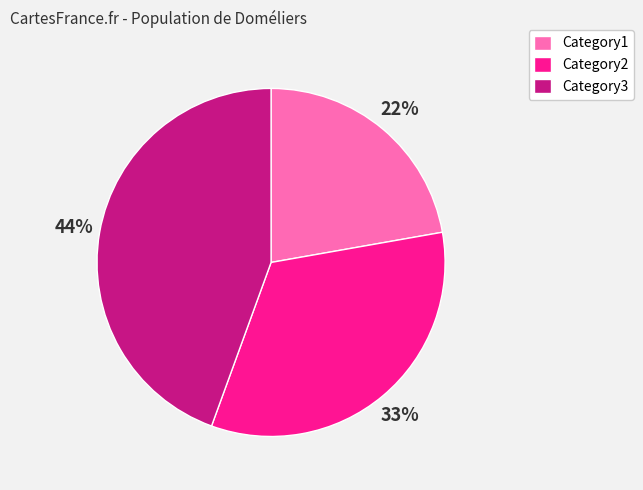

To the nearest percent, what is the average slice percentage?

33%